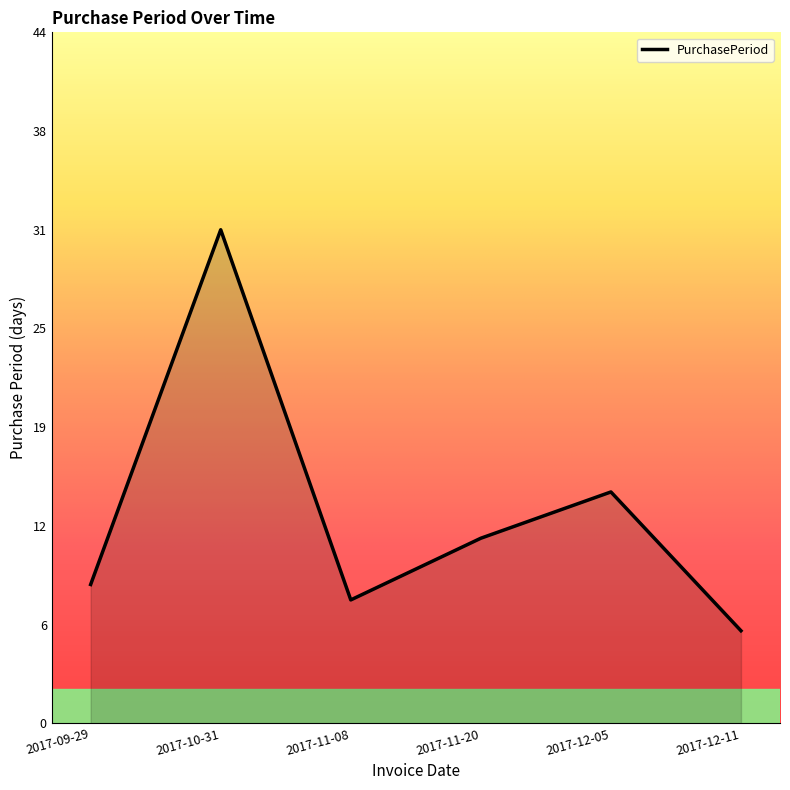

List the labels in order of value, smallest first.

2017-12-11, 2017-11-08, 2017-09-29, 2017-11-20, 2017-12-05, 2017-10-31